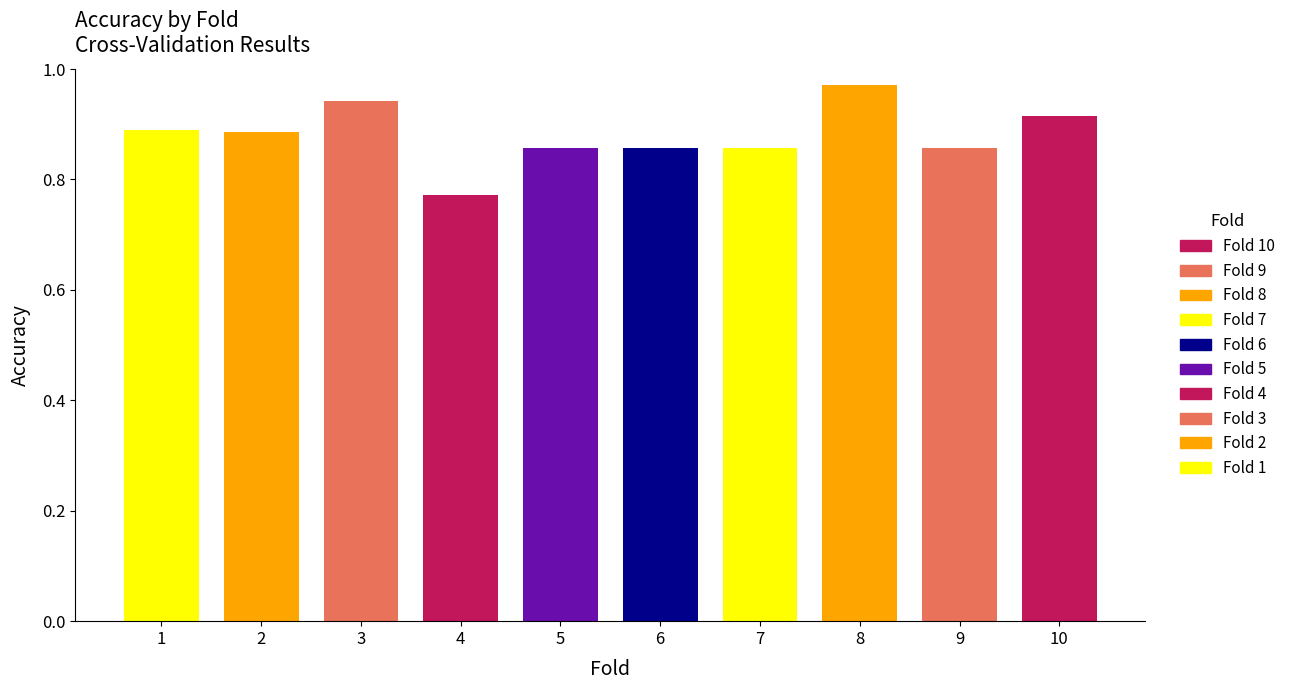

Are the bars horizontal?

No